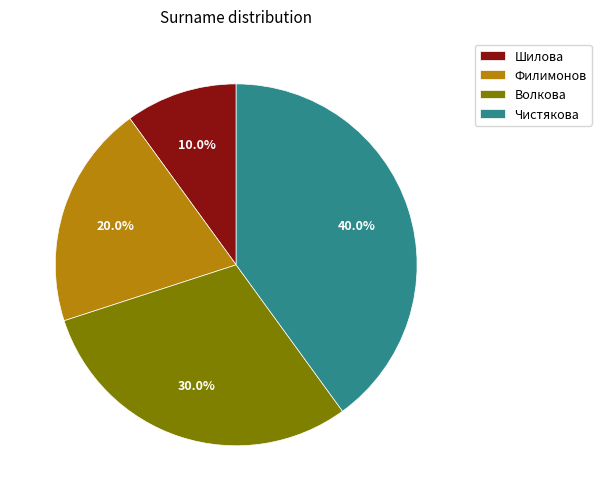

Which category has the biggest portion of the pie?

Чистякова